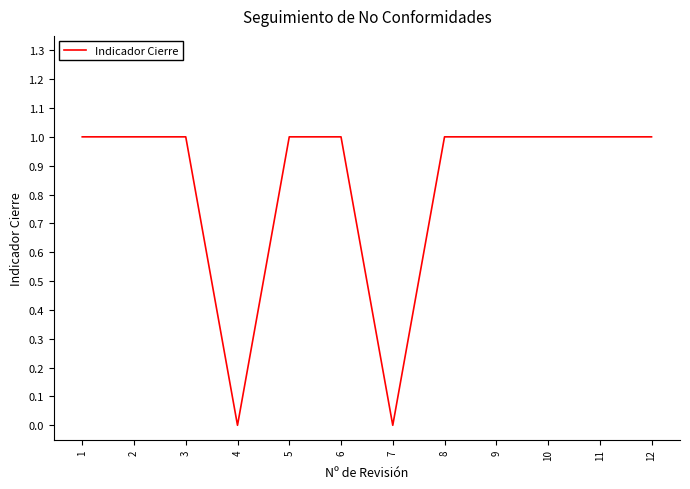

What is the ratio of the value at 8 to the value at 9?

1.0